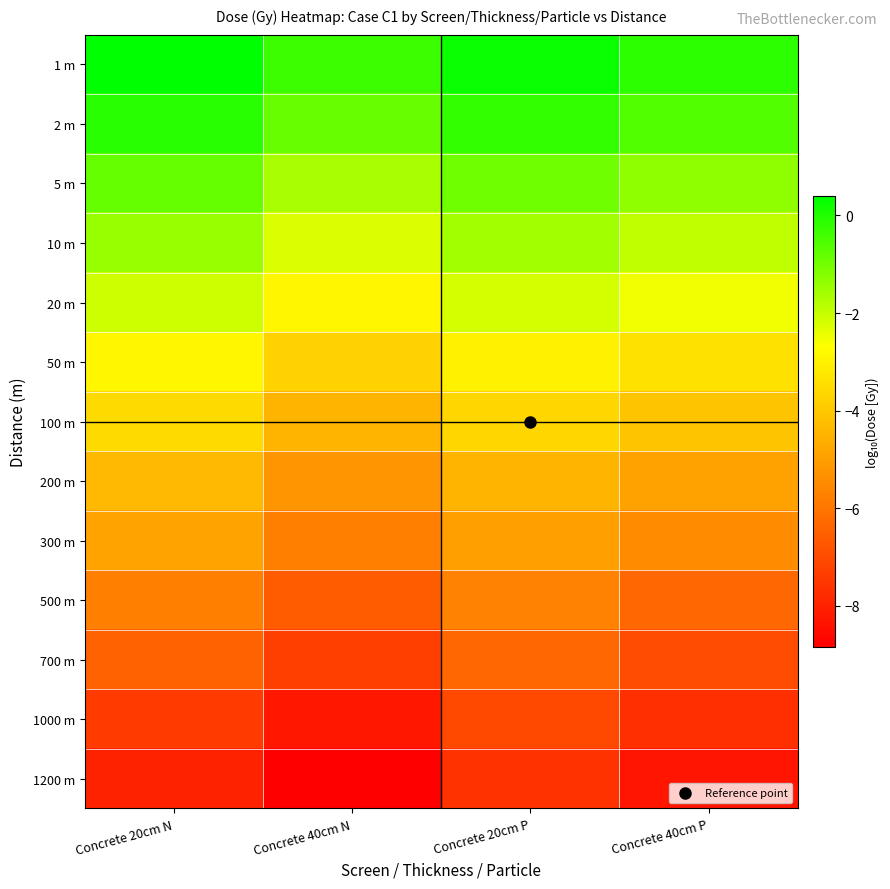

How many distinct data groups are displayed?

13